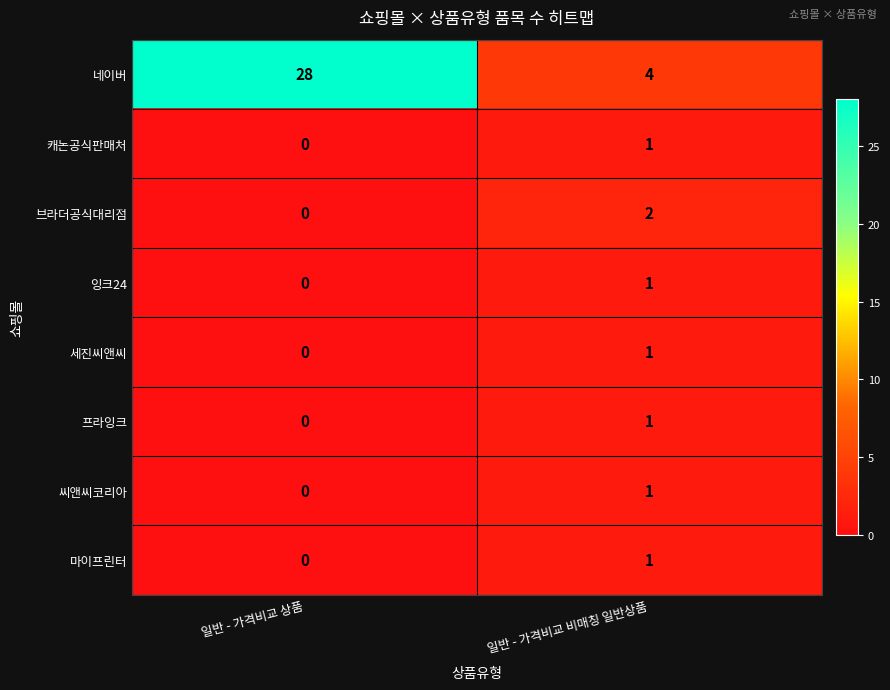

Which series has the widest spread of values?

네이버